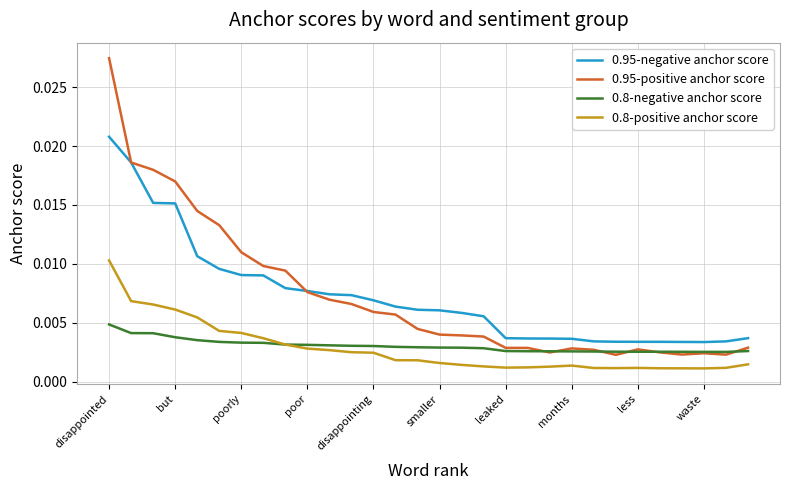

Which series has the largest range (max minus min)?

0.95-positive anchor score